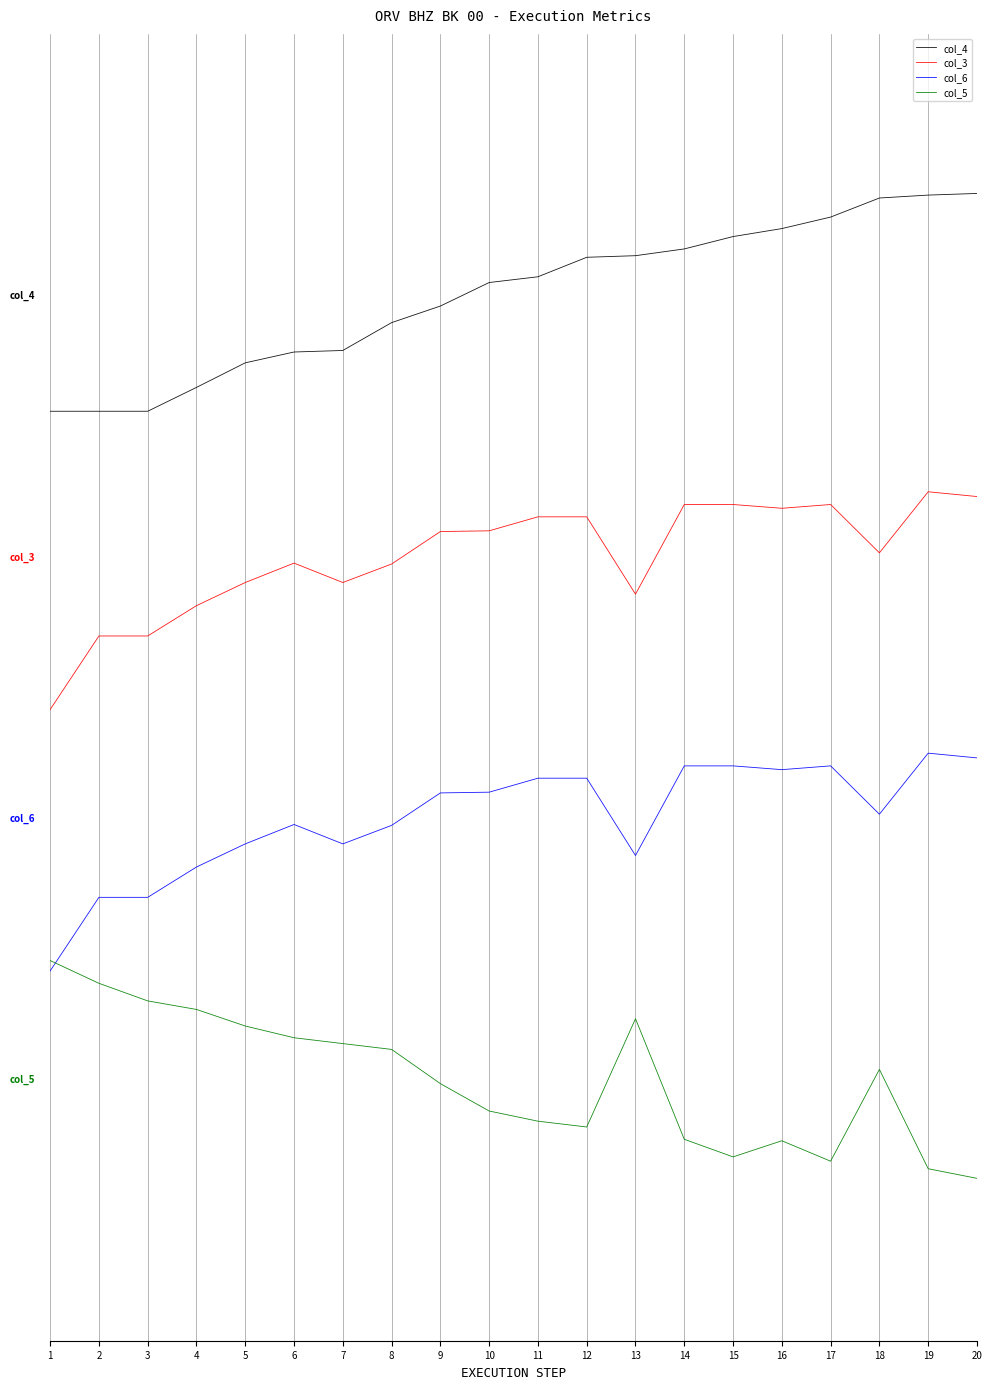

Rank the categories by col_3 value from lowest to highest.

1, 2, 3, 4, 13, 5, 7, 8, 6, 18, 9, 10, 11, 12, 16, 17, 15, 14, 20, 19